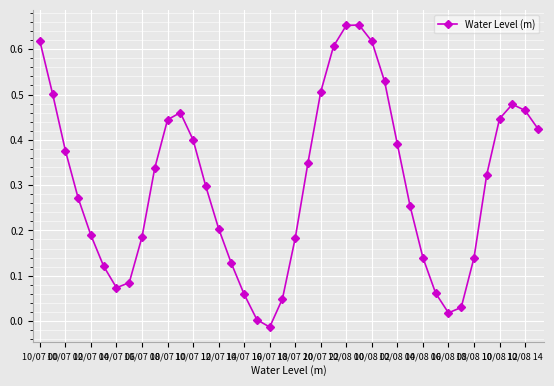

What is the sum of all values?

12.1